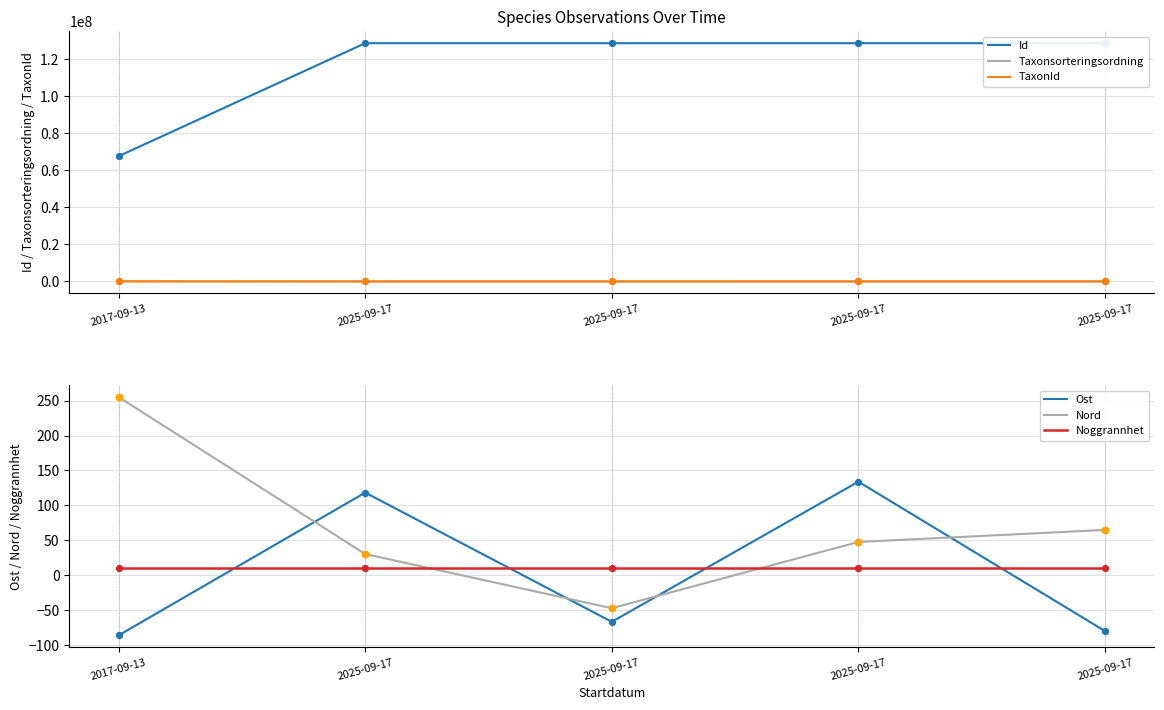

At which category is the sum across all series the highest?

2025-09-17